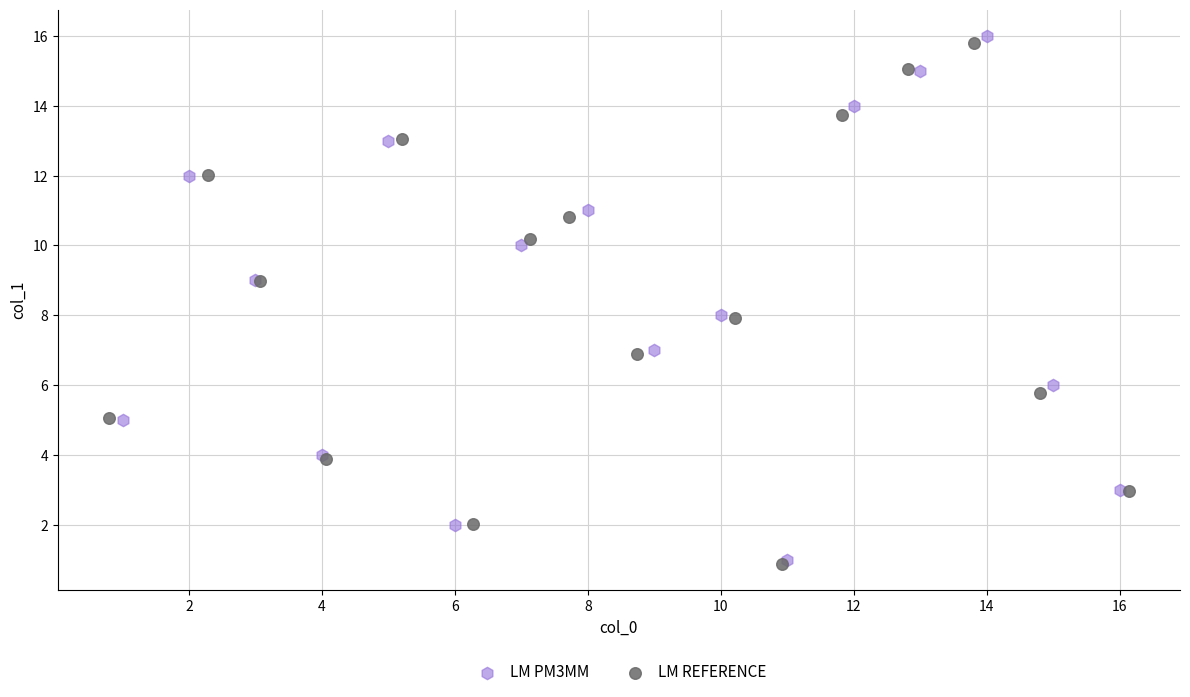

Which series has the largest Y range (max minus min)?

LM PM3MM